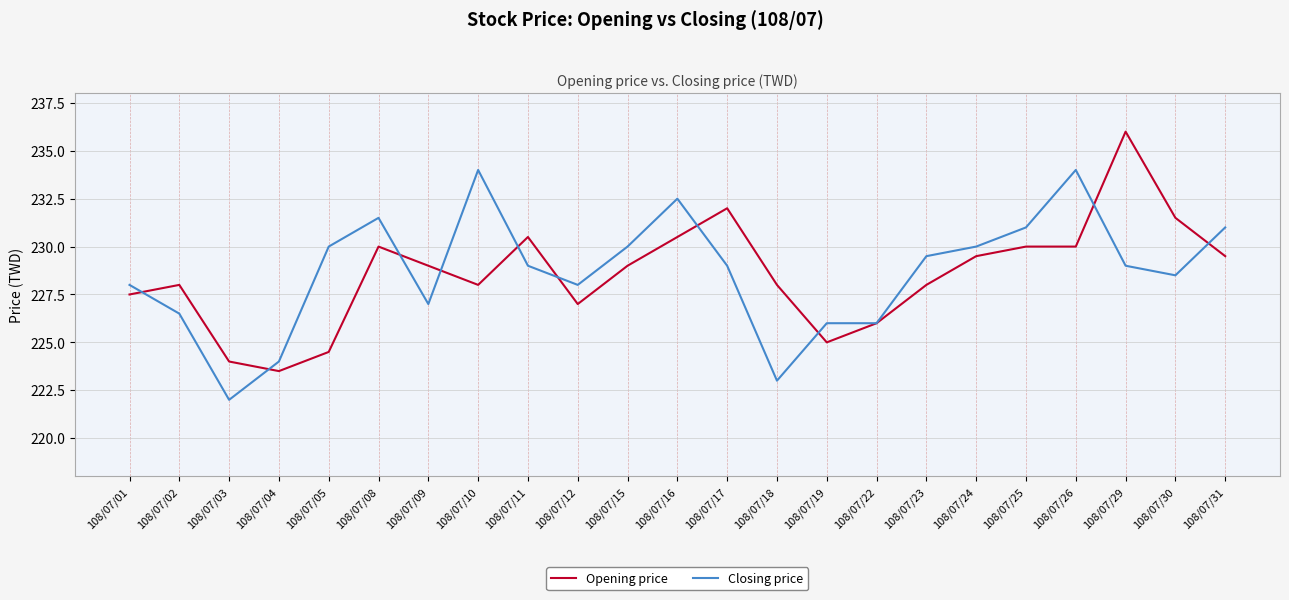

Count the number of categories in the chart.

23